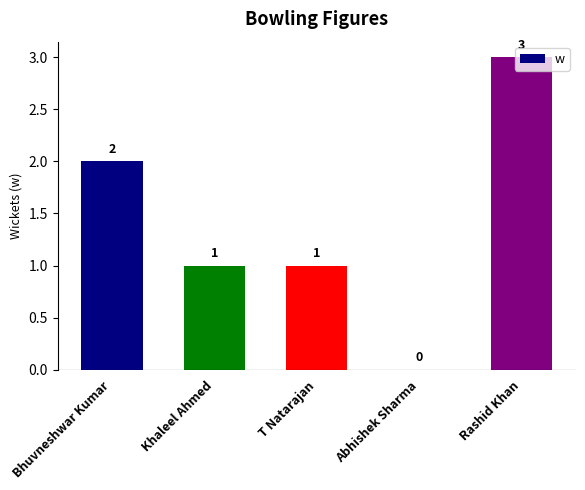

What is the greatest value displayed?

3